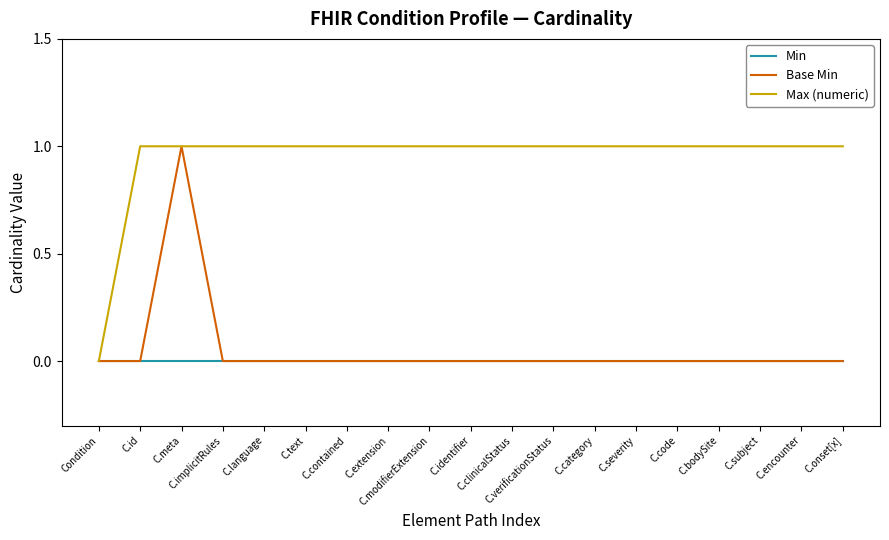

At which label is Max (numeric) closest to 0?

Condition